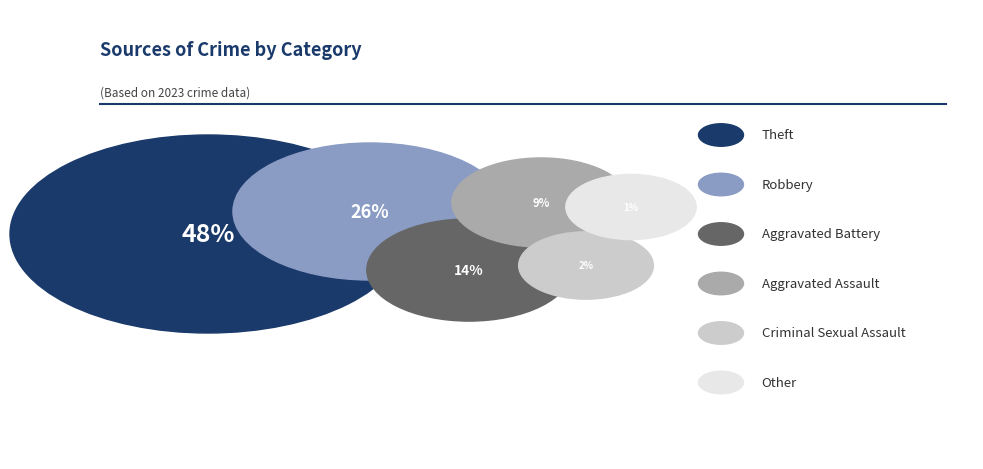

To the nearest percent, what portion does Criminal Sexual Assault represent?

2%